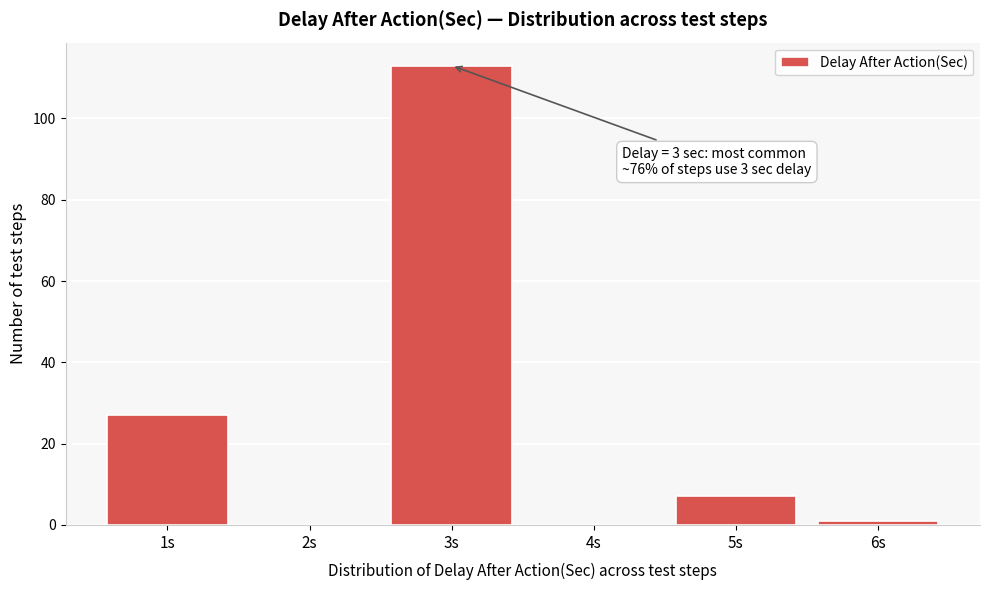

Reading left to right, extract all data points from this chart.

1s=27	2s=0	3s=113	4s=0	5s=7	6s=1